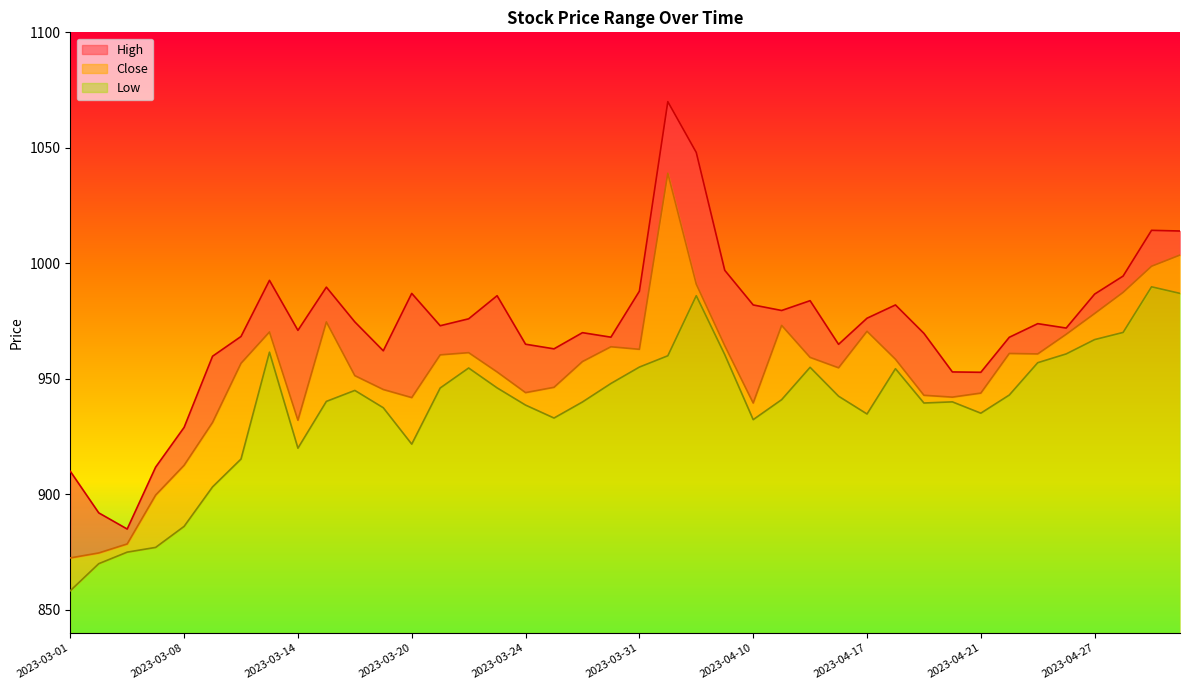

What is the approximate value of Low at 2023-05-03?

987.0